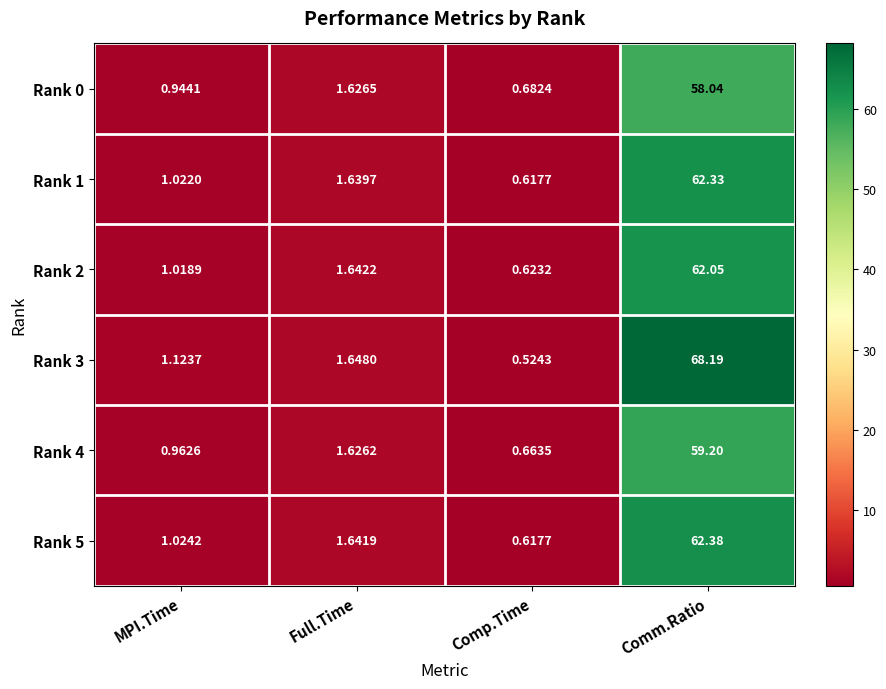

List the labels in order of Rank 1 value, smallest first.

Comp.Time, MPI.Time, Full.Time, Comm.Ratio